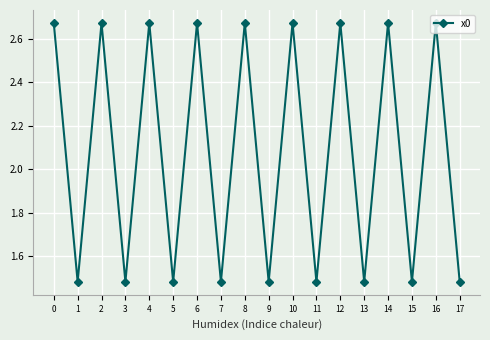

What is the sum of the values at 11 and 0?

4.2